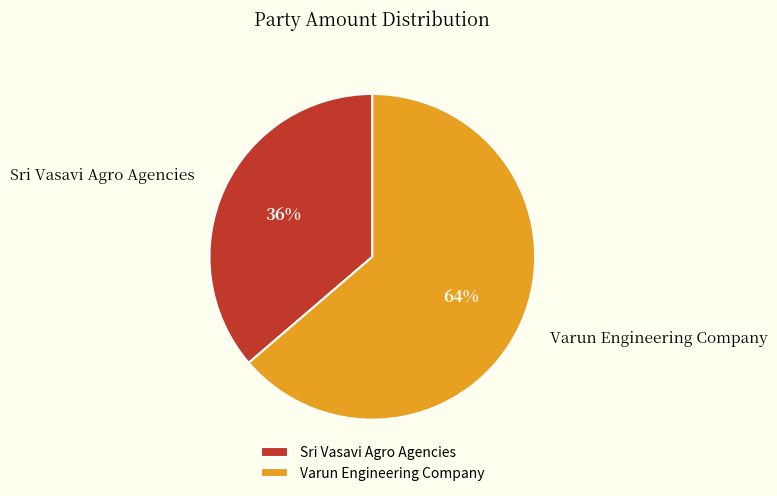

Count the number of slices in the pie.

2